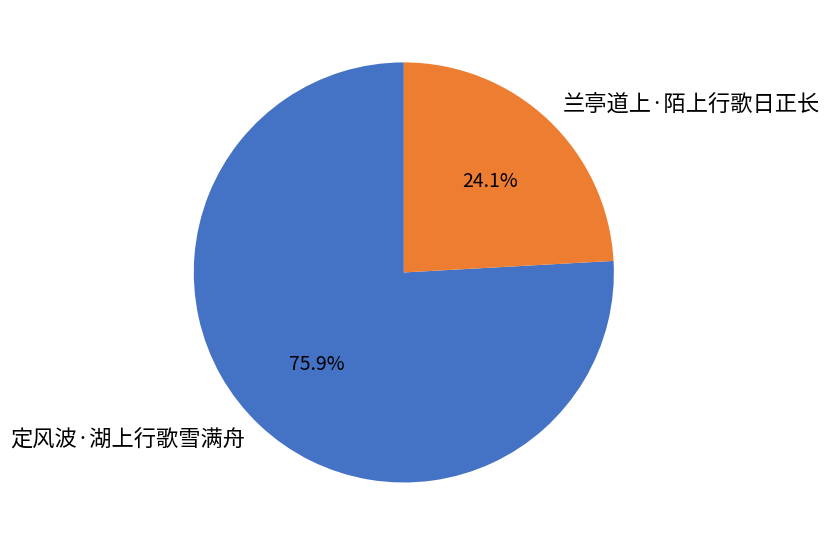

Does 定风波·湖上行歌雪满舟 account for over 50% of the chart?

Yes